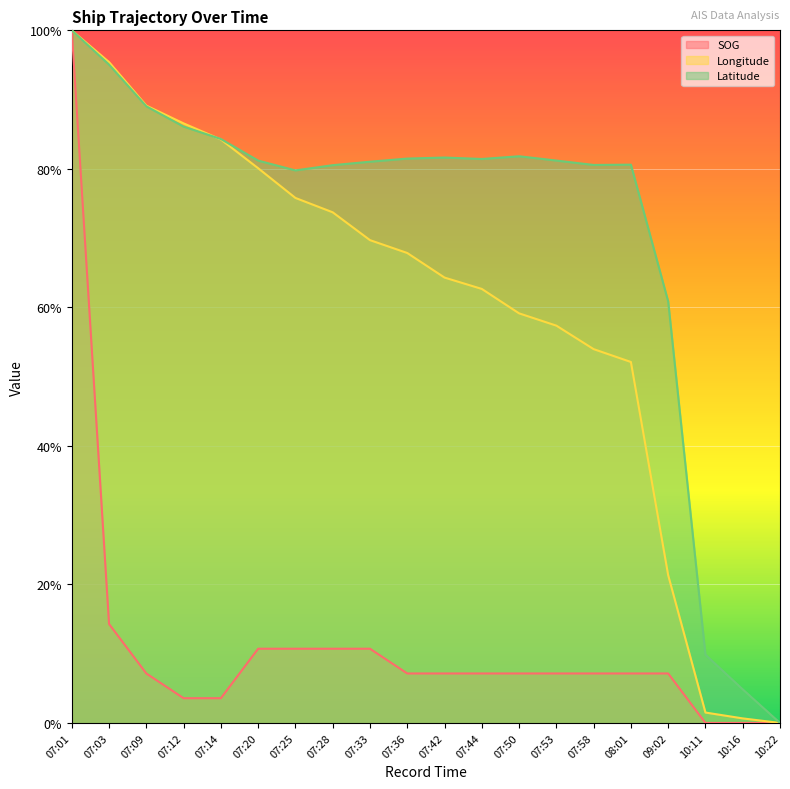

At how many categories does at least one series exceed 0?

19